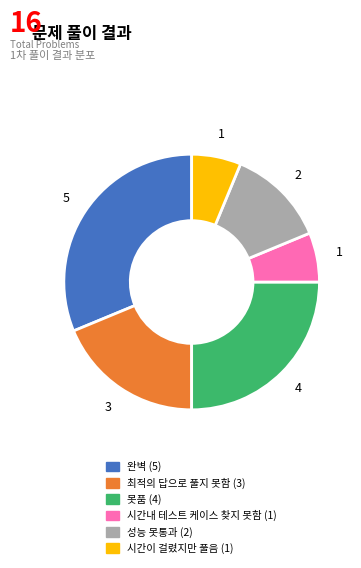

Is the sum of 성능 못통과 and 완벽 greater than half?

No